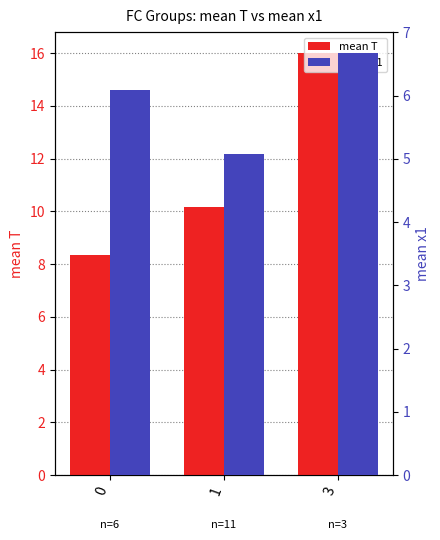

At which category is the sum across all series the highest?

3